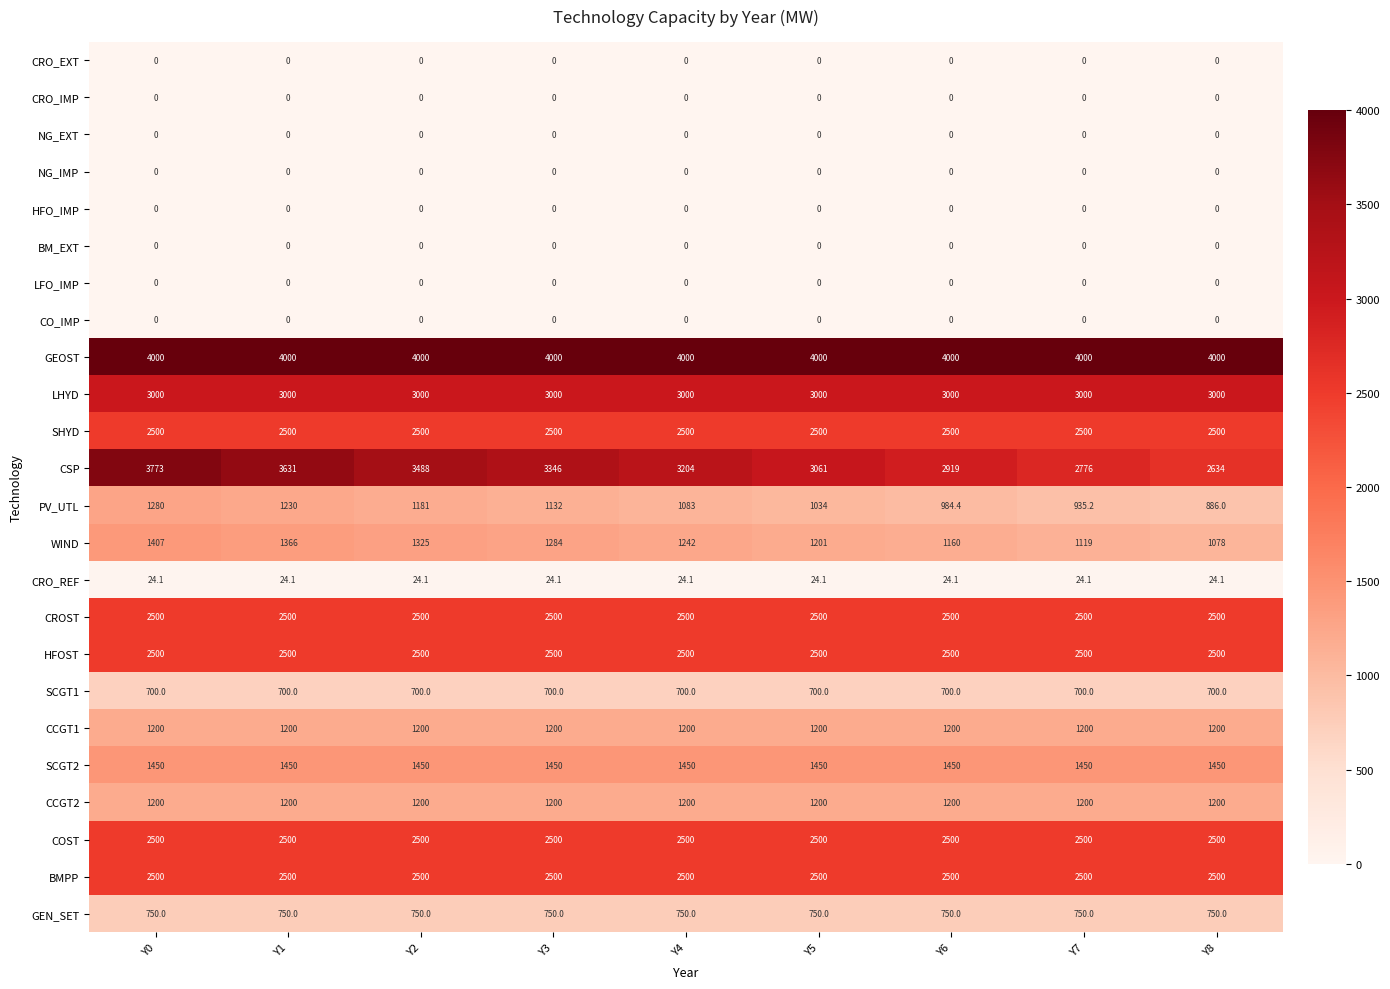

What is the spread (max minus min) of values at Y8?

4000.0